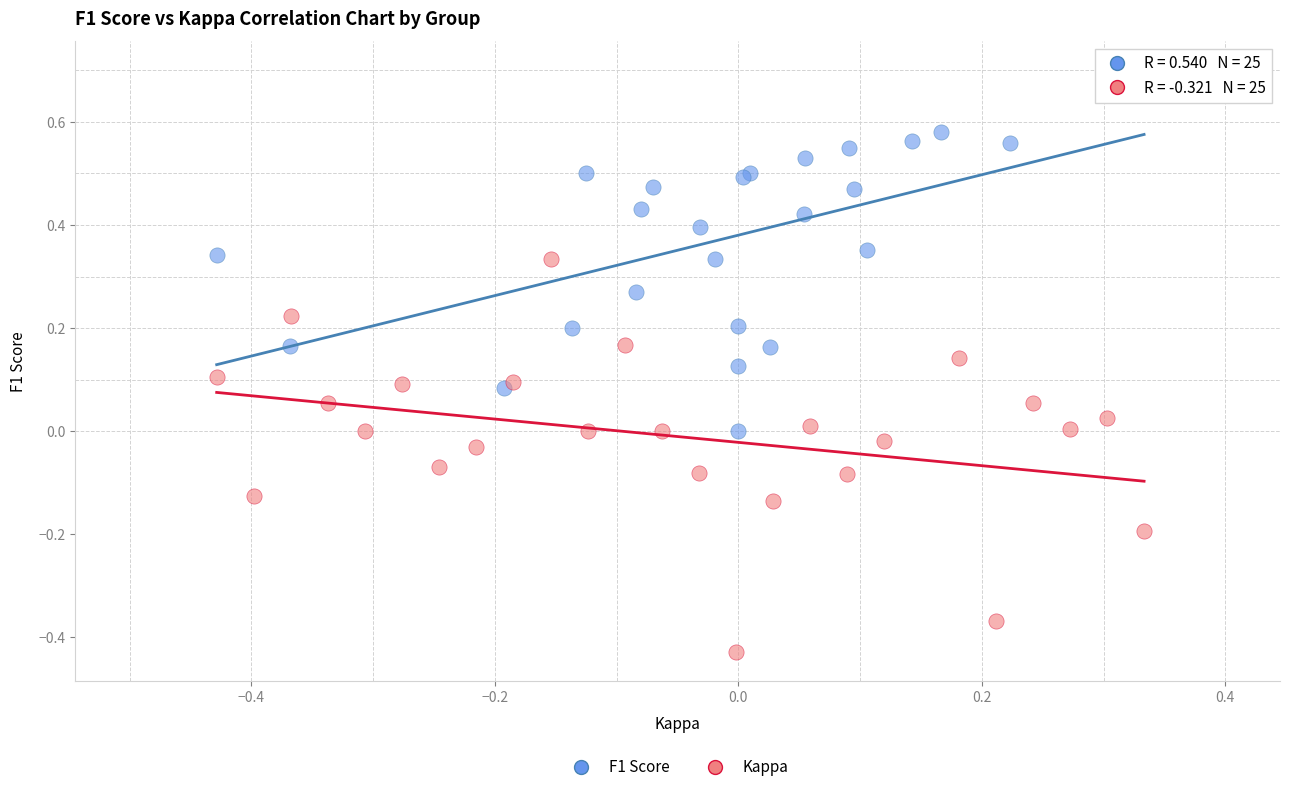

Which series reaches the maximum Y coordinate?

F1 Score